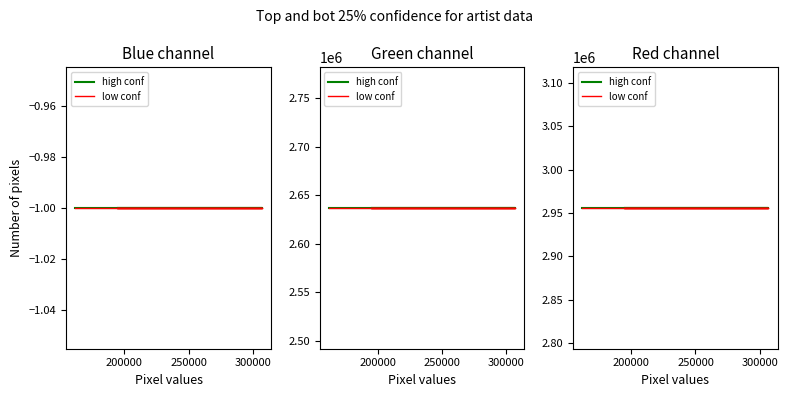

Where is labelid nearest to the value -1?

161816